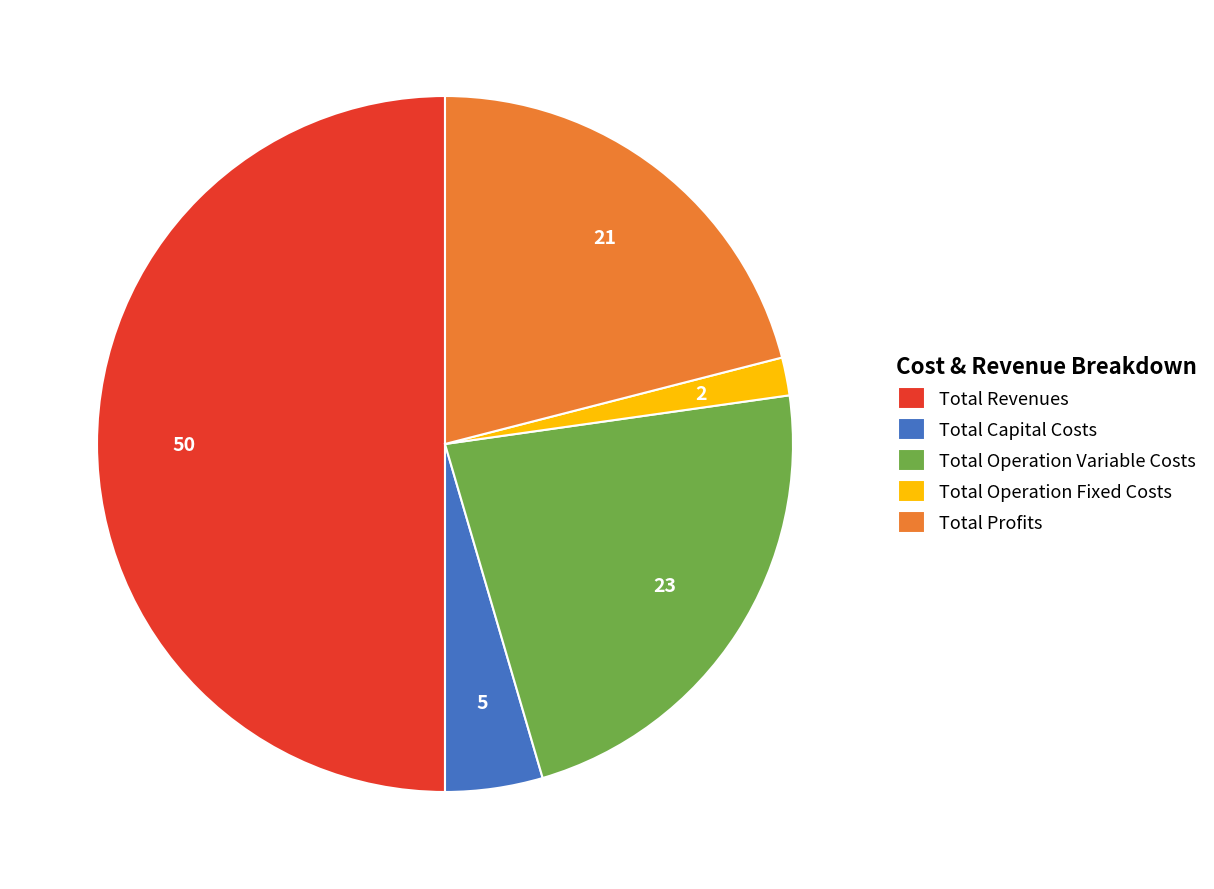

The Total Profits slice represents 21% of the pie. True or false?

True